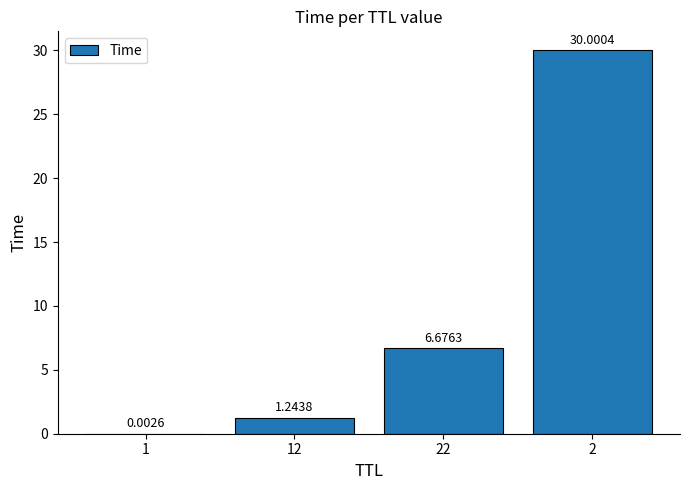

What is the sum of the values at 12 and 2?

31.2